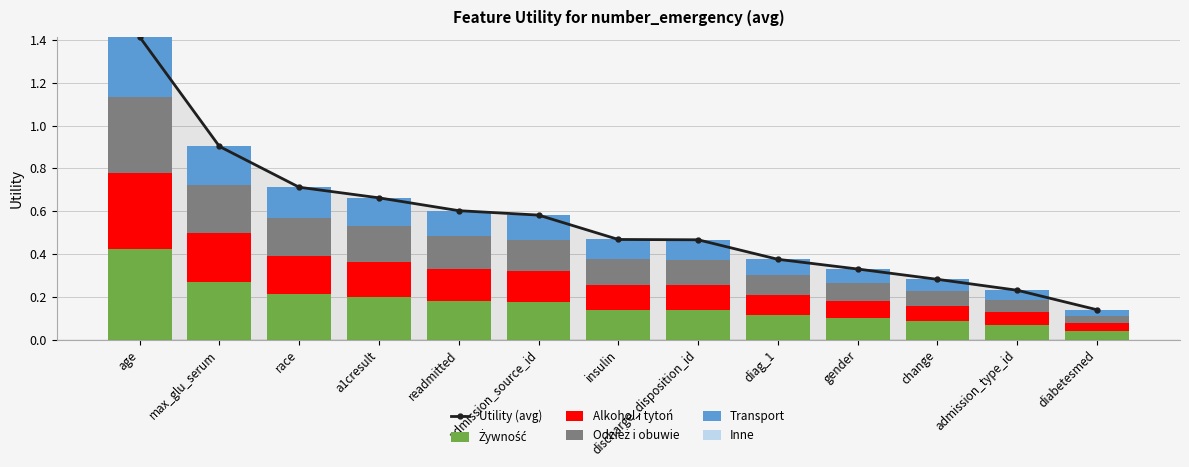

Reading left to right, what are all the values shown in this chart?

Utility (avg): age=1.4	max_glu_serum=0.9	race=0.7	a1cresult=0.7	readmitted=0.6	admission_source_id=0.6	insulin=0.5	discharge_disposition_id=0.5	diag_1=0.4	gender=0.3	change=0.3	admission_type_id=0.2	diabetesmed=0.1
Żywność: age=0.4	max_glu_serum=0.3	race=0.2	a1cresult=0.2	readmitted=0.2	admission_source_id=0.2	insulin=0.1	discharge_disposition_id=0.1	diag_1=0.1	gender=0.1	change=0.1	admission_type_id=0.1	diabetesmed=0.0
Alkohol i tytoń: age=0.4	max_glu_serum=0.2	race=0.2	a1cresult=0.2	readmitted=0.2	admission_source_id=0.1	insulin=0.1	discharge_disposition_id=0.1	diag_1=0.1	gender=0.1	change=0.1	admission_type_id=0.1	diabetesmed=0.0
Odzież i obuwie: age=0.4	max_glu_serum=0.2	race=0.2	a1cresult=0.2	readmitted=0.2	admission_source_id=0.1	insulin=0.1	discharge_disposition_id=0.1	diag_1=0.1	gender=0.1	change=0.1	admission_type_id=0.1	diabetesmed=0.0
Transport: age=0.3	max_glu_serum=0.2	race=0.1	a1cresult=0.1	readmitted=0.1	admission_source_id=0.1	insulin=0.1	discharge_disposition_id=0.1	diag_1=0.1	gender=0.1	change=0.1	admission_type_id=0.0	diabetesmed=0.0
Inne: age=0.0	max_glu_serum=0.0	race=0.0	a1cresult=0.0	readmitted=0.0	admission_source_id=0.0	insulin=0.0	discharge_disposition_id=0.0	diag_1=0.0	gender=0.0	change=0.0	admission_type_id=0.0	diabetesmed=0.0